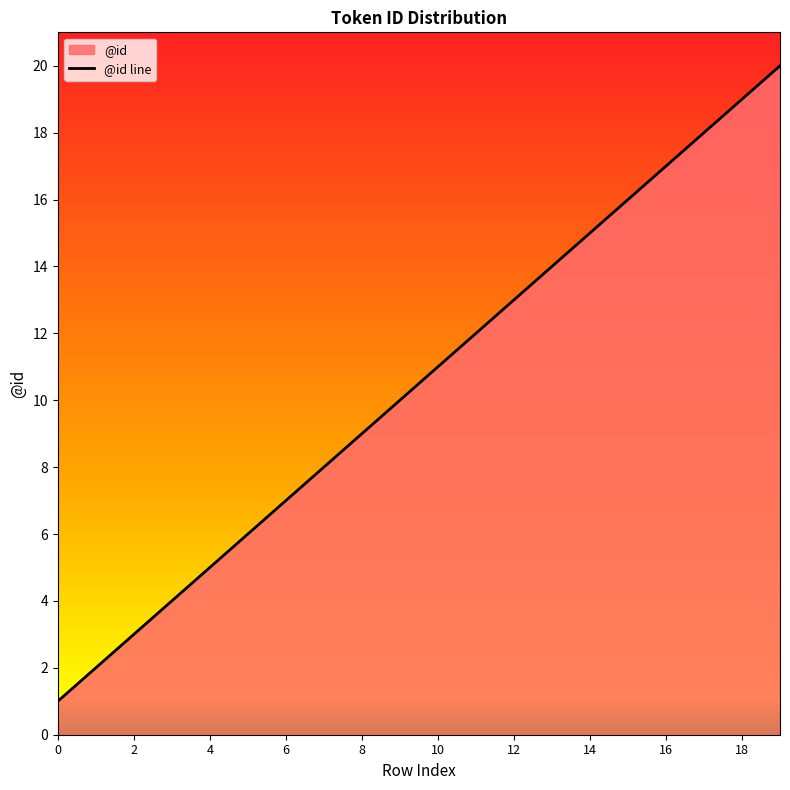

True or false: the data shows 8 at 7.

True